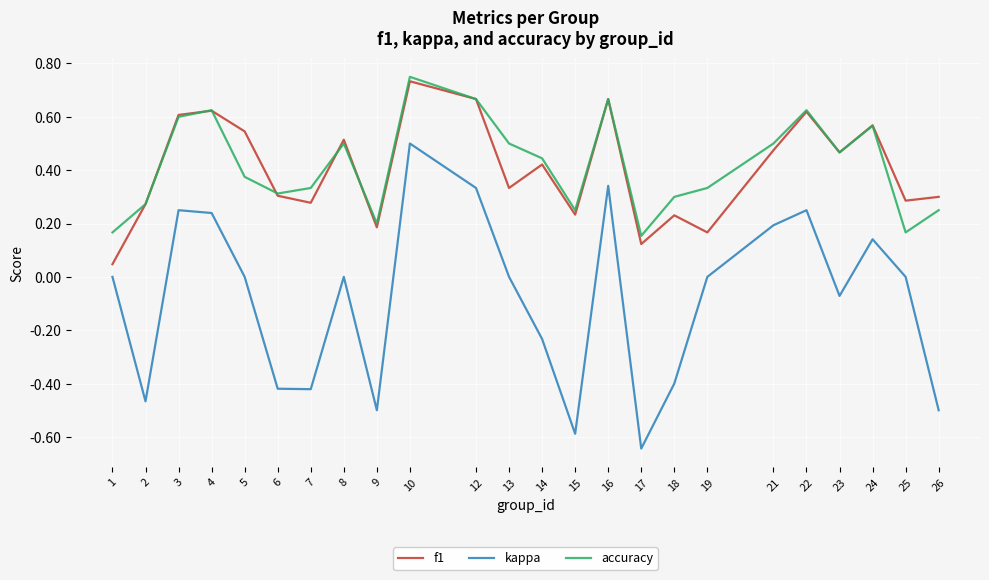

How many lines are shown in the chart?

3